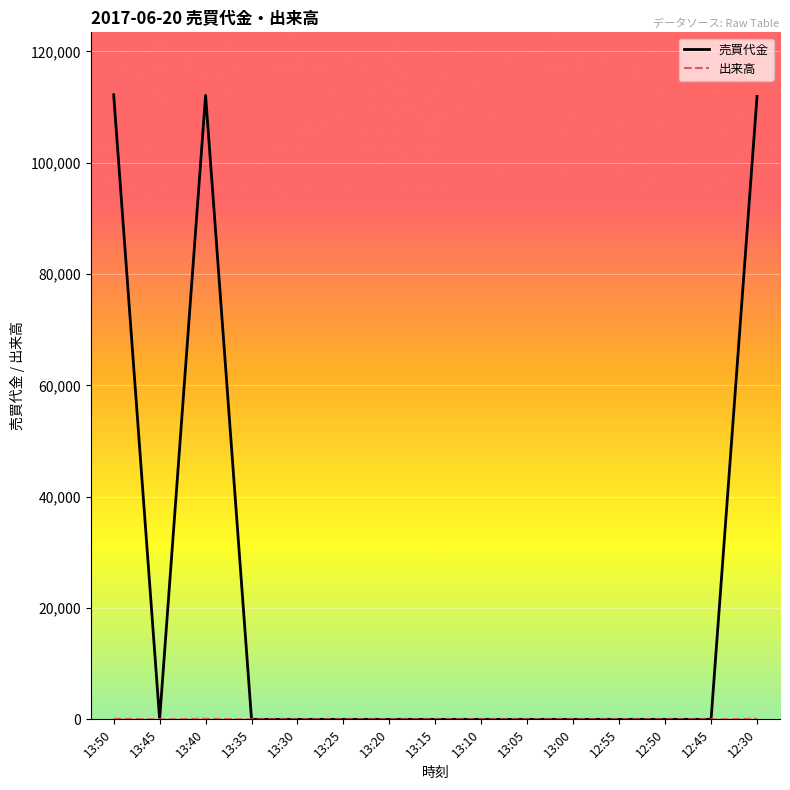

Which series has the largest range (max minus min)?

売買代金